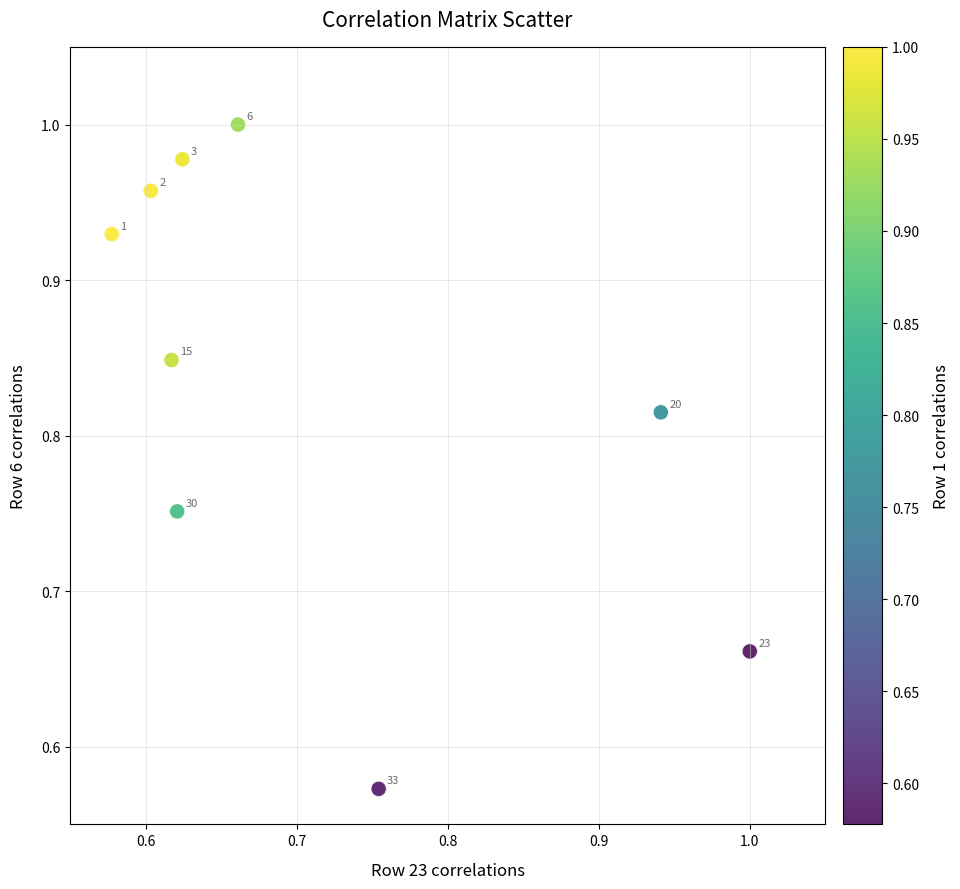

What is the range of Y values (max minus min)?

0.4